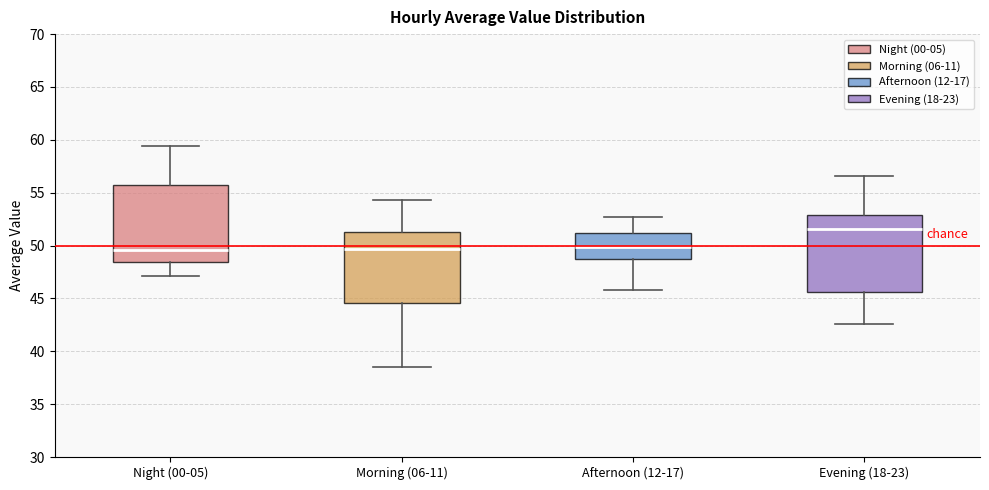

Where is the lower edge of the box for Evening (18-23) on the y-axis? The values are not printed on the chart, so give them approximately, as read against the axis.

45.5